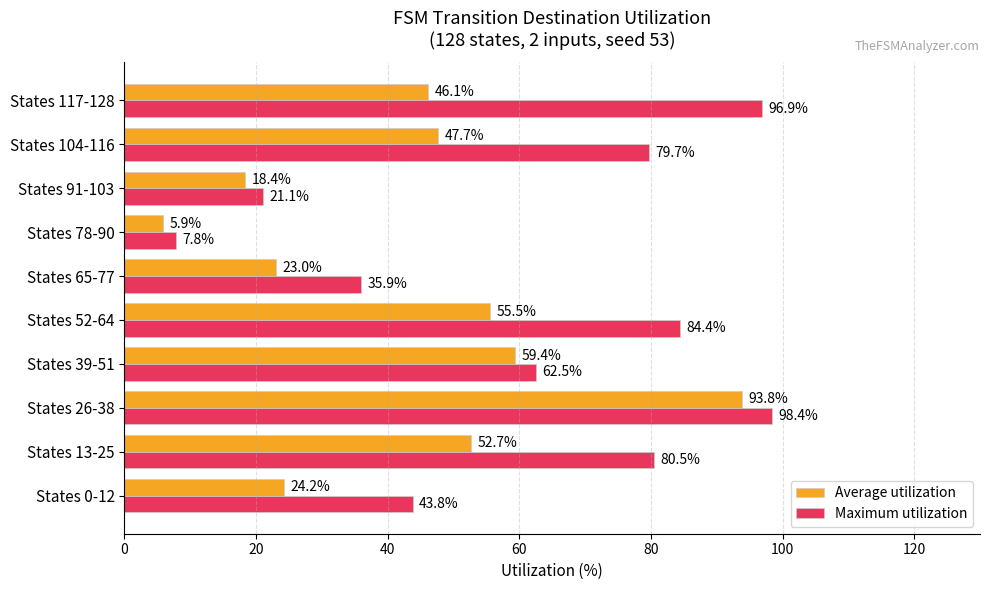

At which category is the sum across all series the highest?

States 26-38